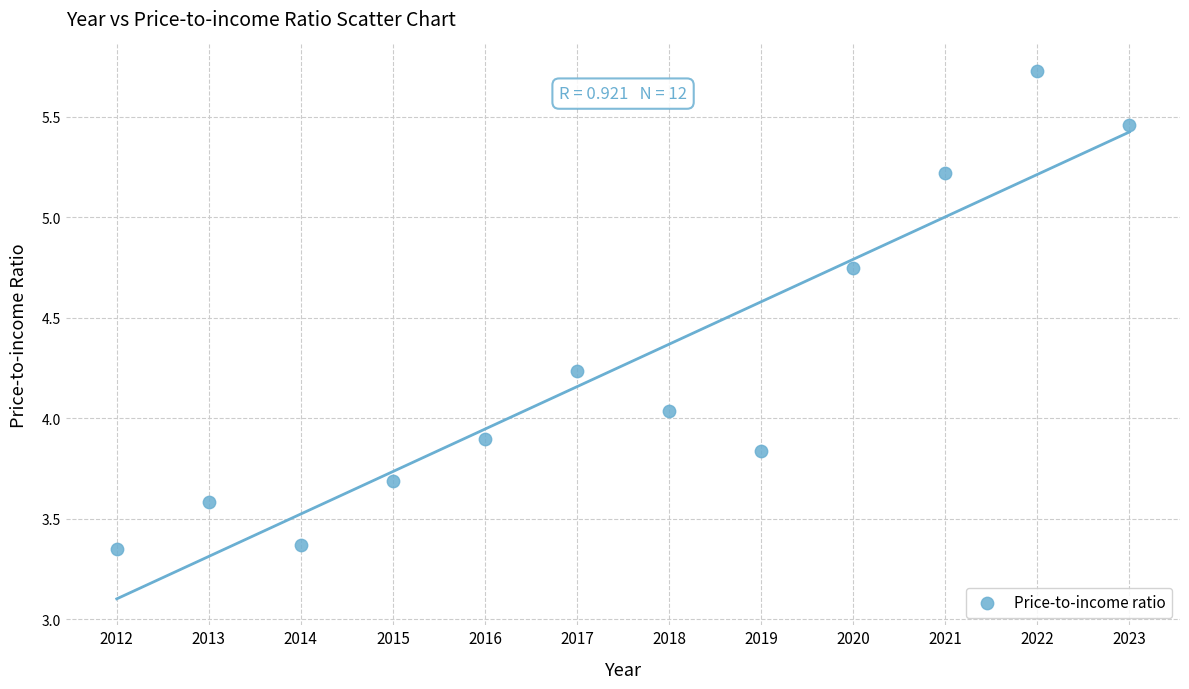

What is the range of Y values (max minus min)?

2.4